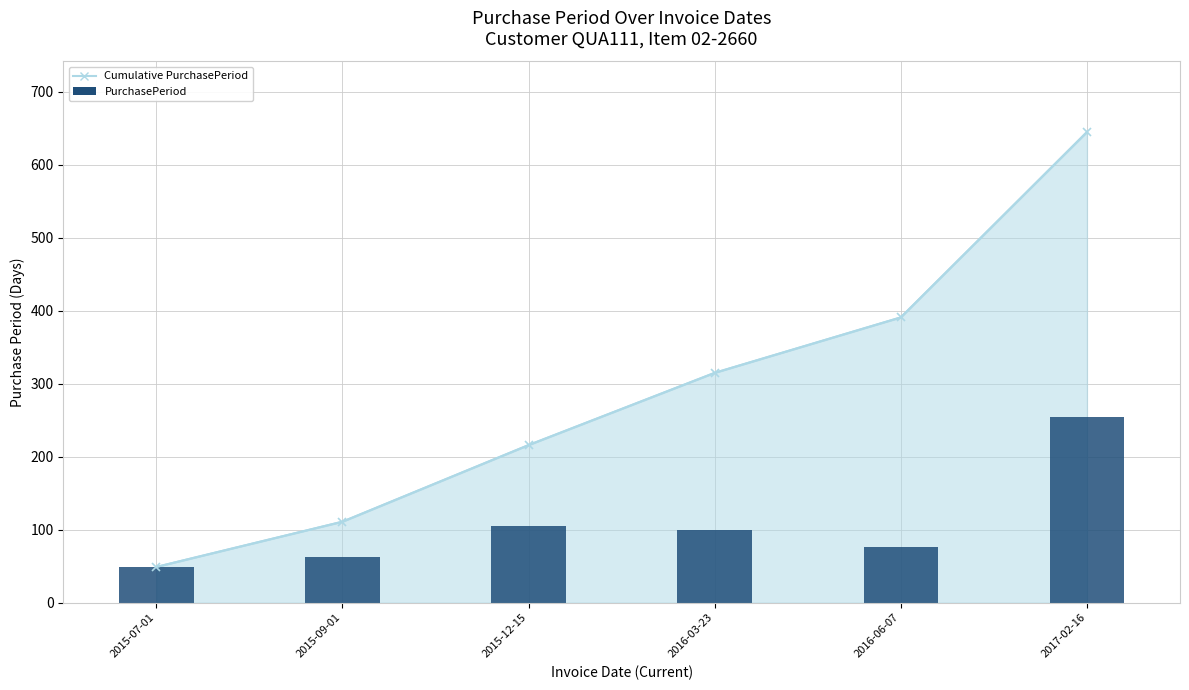

Which label corresponds to the largest value in the chart?

2017-02-16